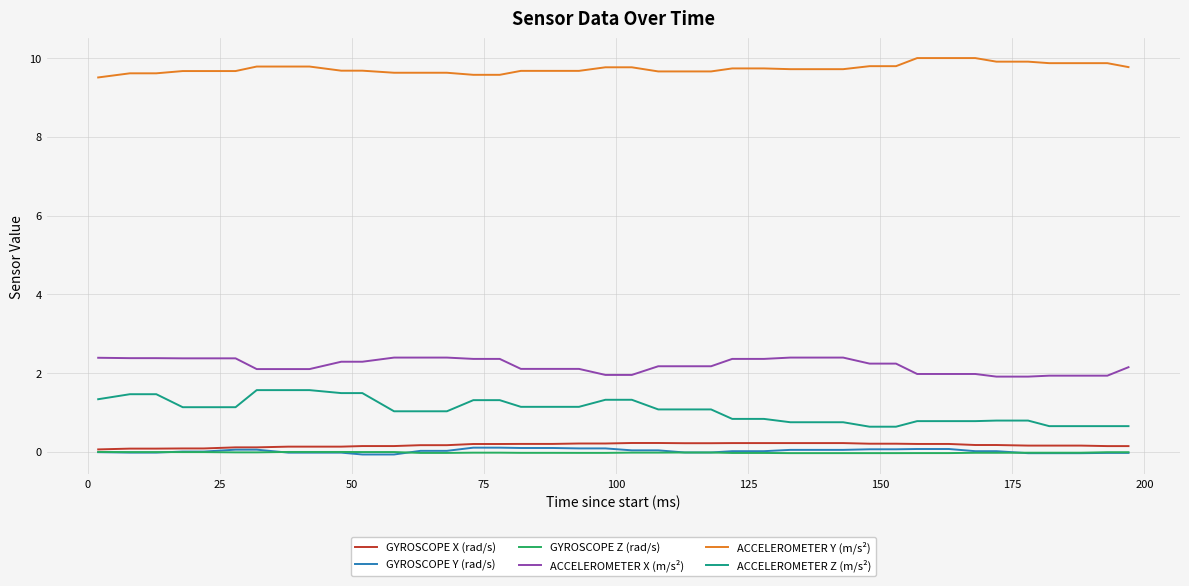

What is the lowest value of the ACCELEROMETER Z (m/s²) series?

0.6